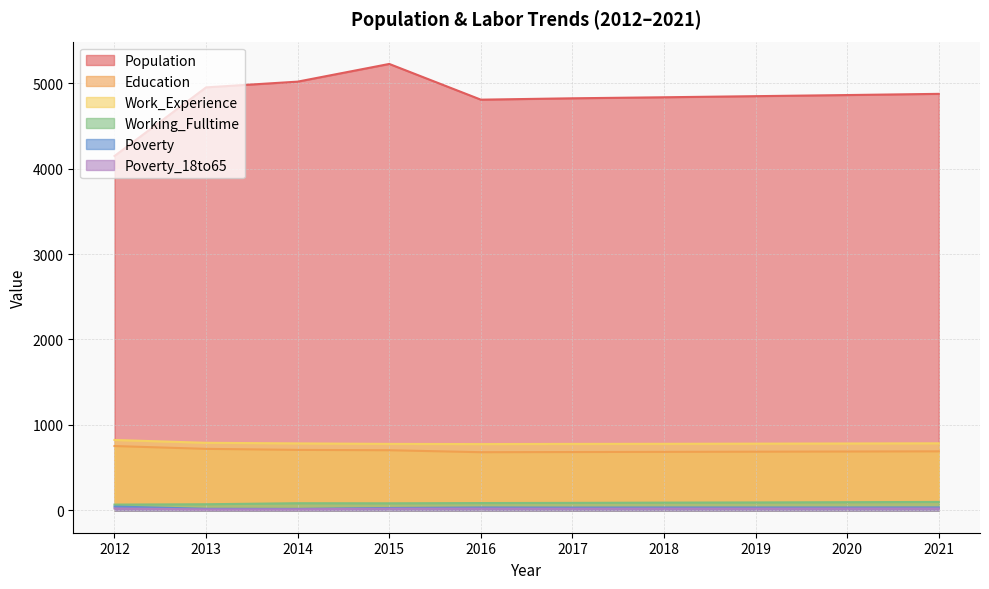

True or false: Working_Fulltime and Education cross at least once.

False